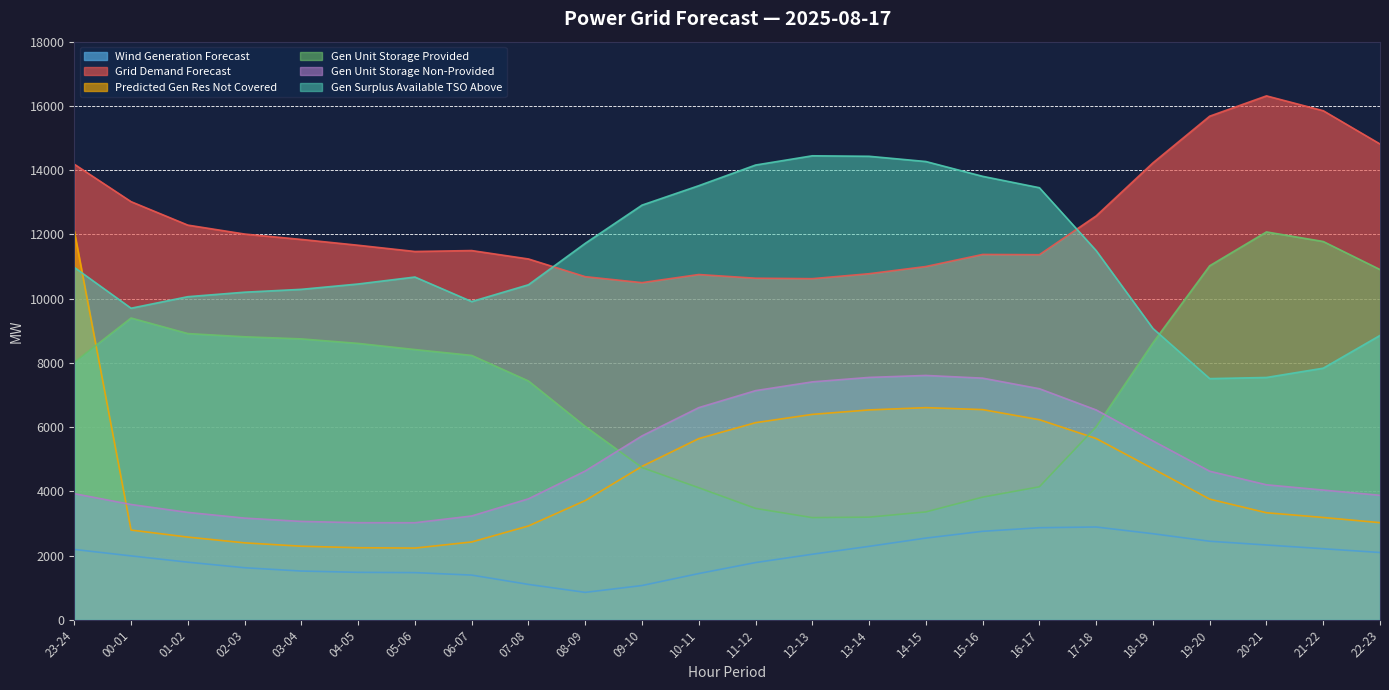

At how many categories does at least one series exceed 2085?

24